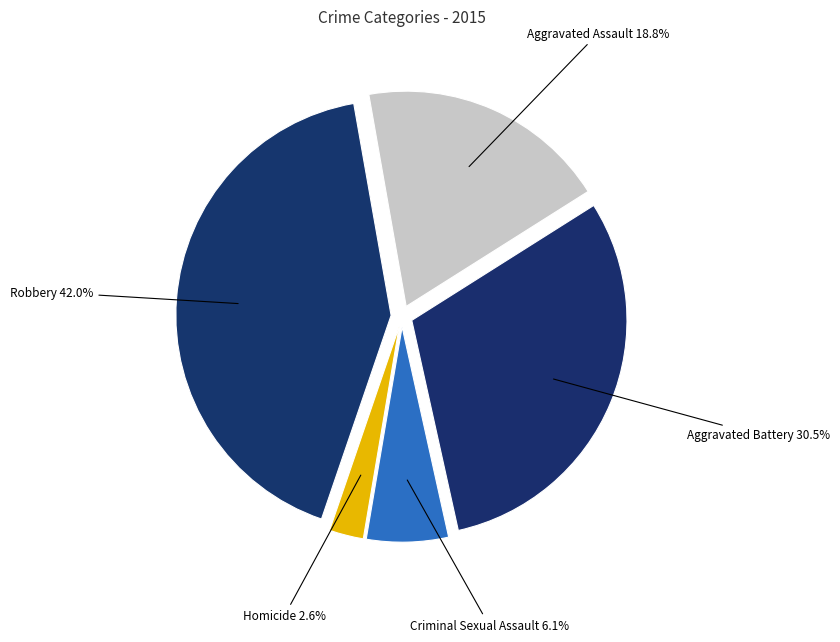

Rank the categories by value from highest to lowest.

Robbery, Aggravated Battery, Aggravated Assault, Criminal Sexual Assault, Homicide